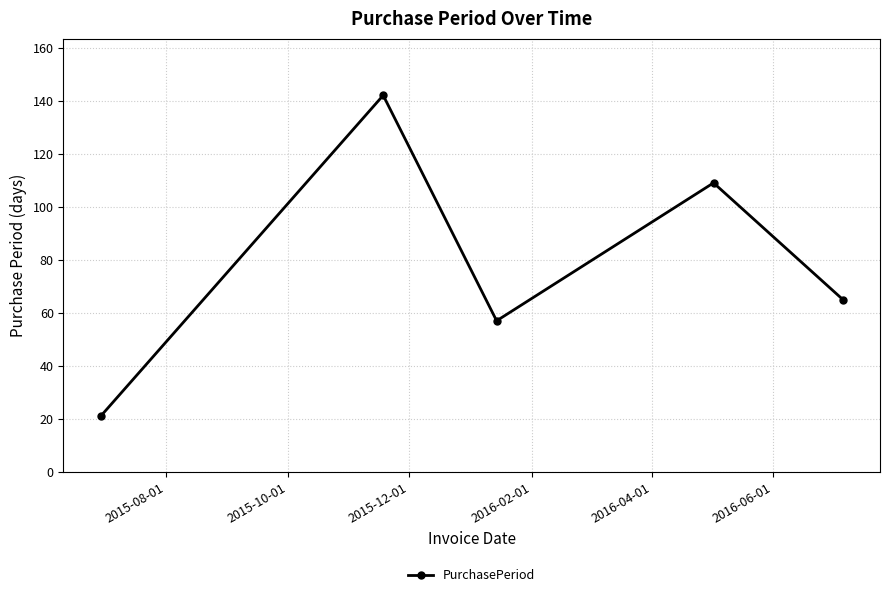

What is the sum of all values?

394